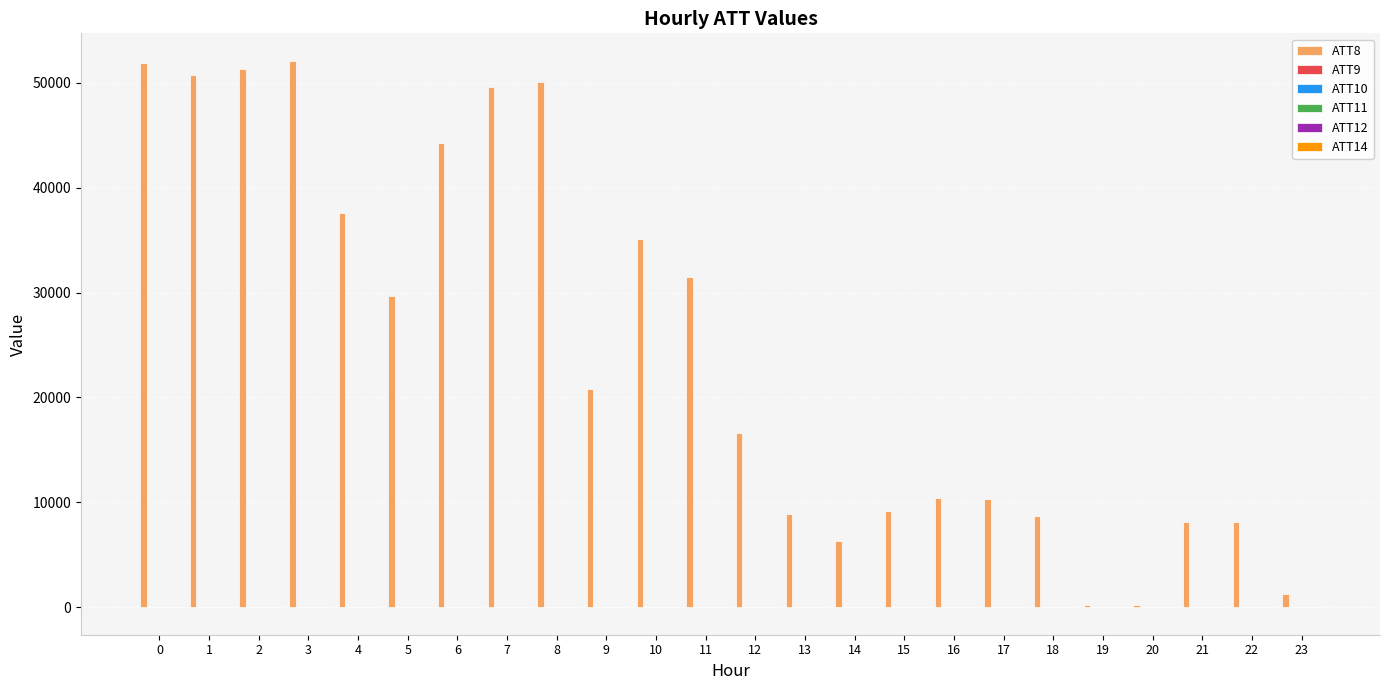

Are the bars horizontal?

No